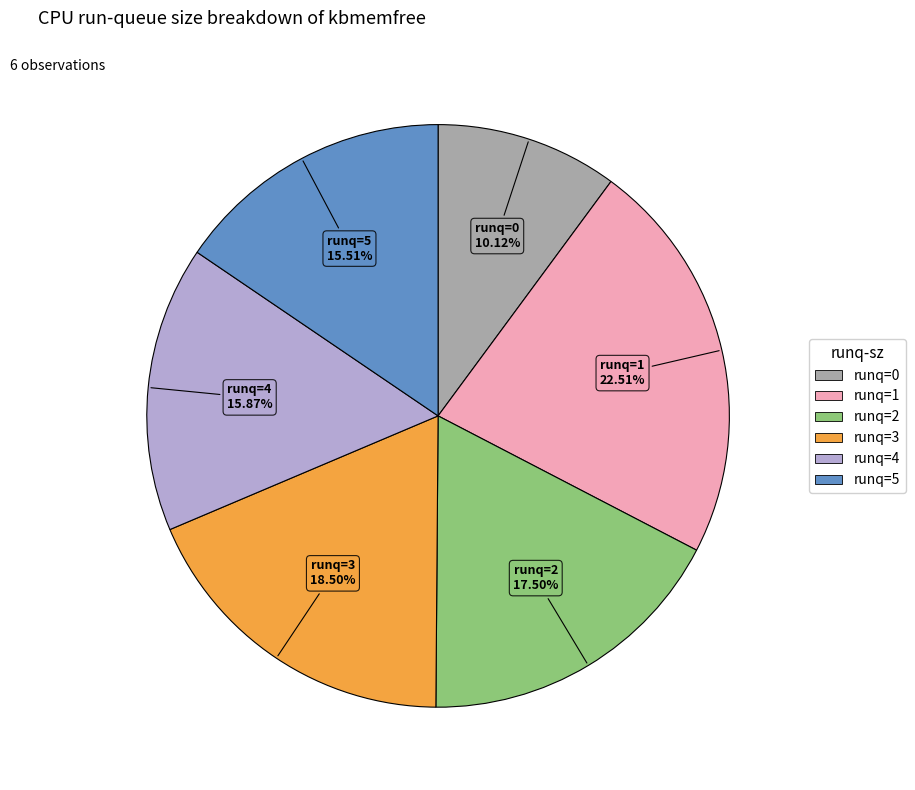

Is there a majority slice in this chart?

No